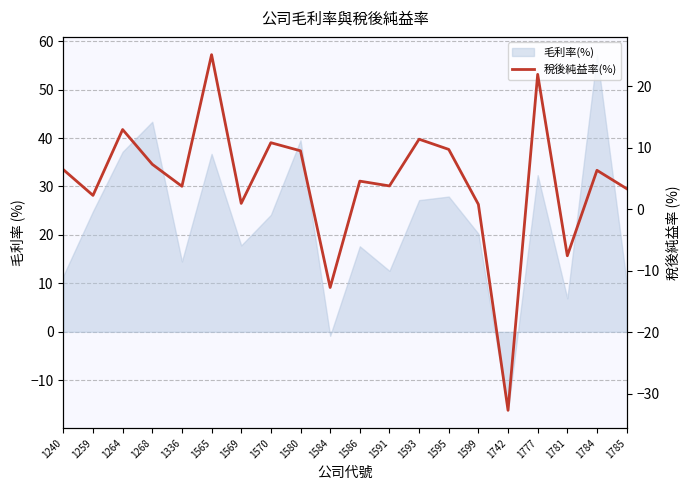

The value at 1781 is -7.6. True or false?

True